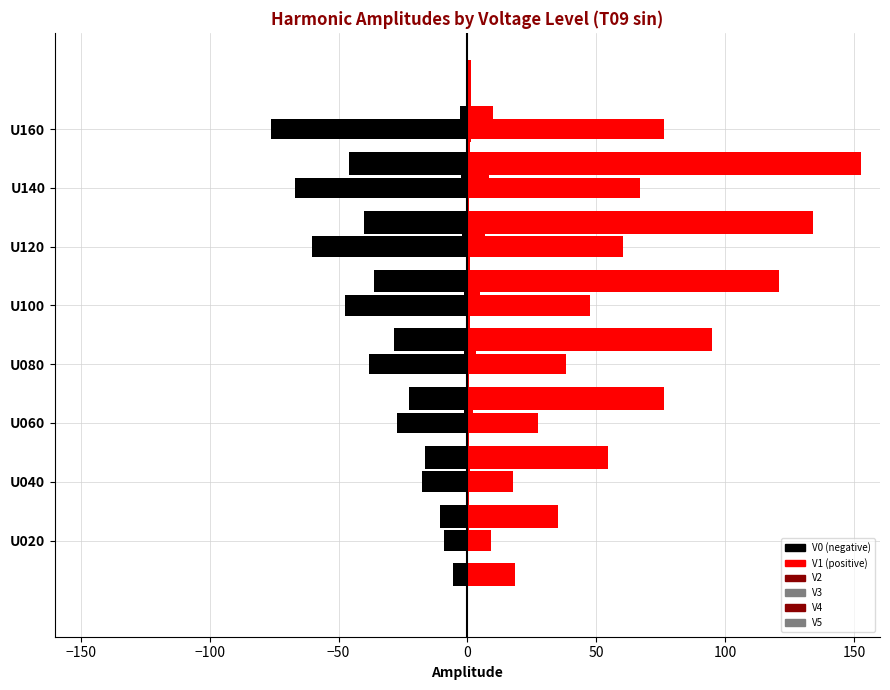

What position from the right is U040?

6